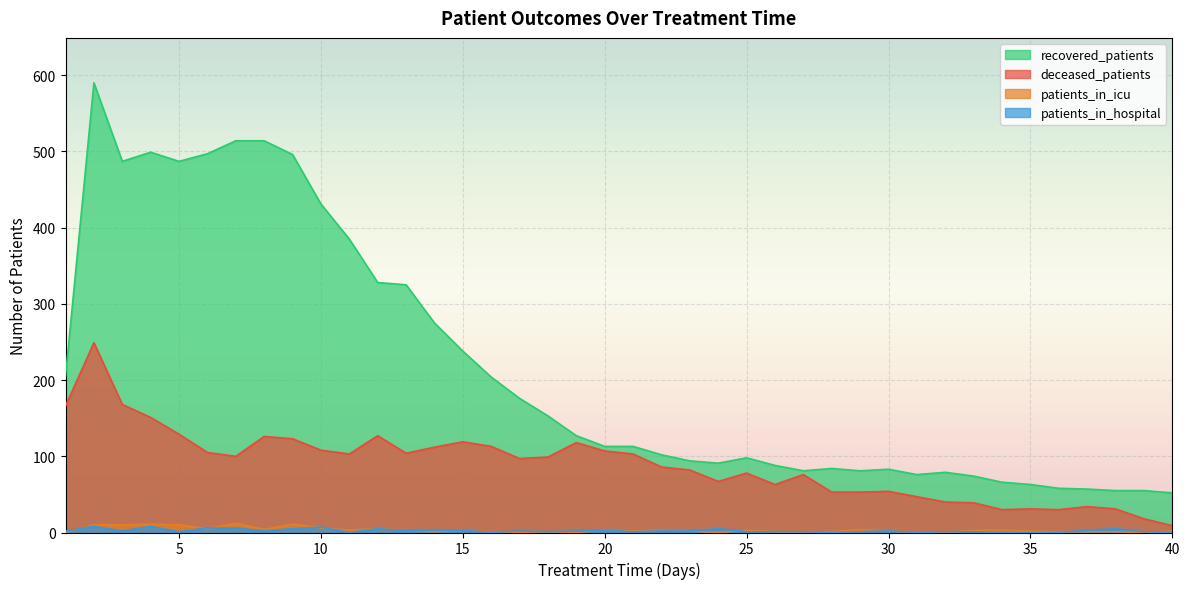

The recovered_patients series shows 89 at 39. True or false?

False